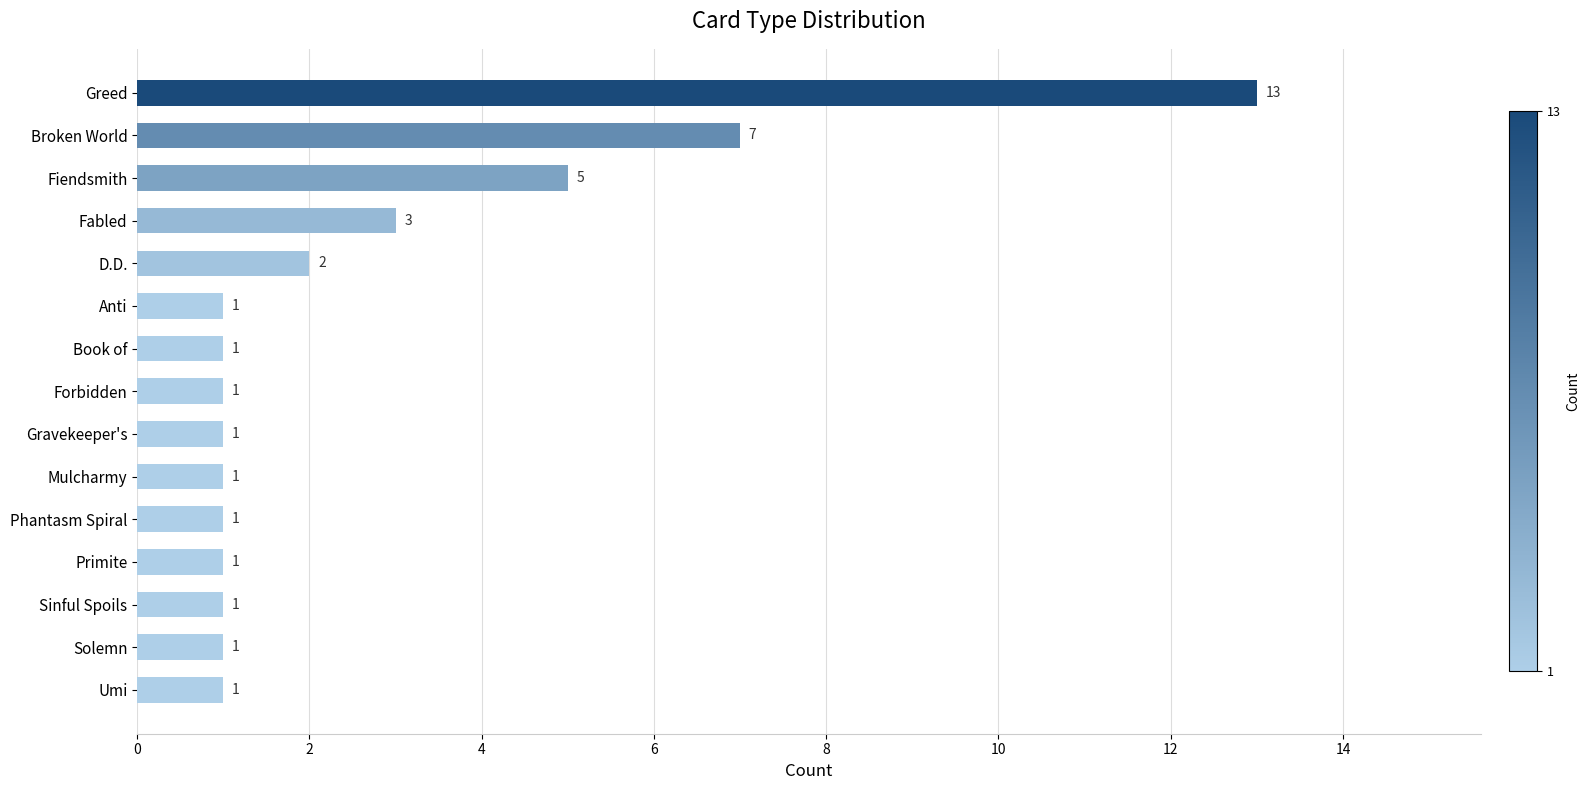

What is the difference between the maximum and minimum values?

12